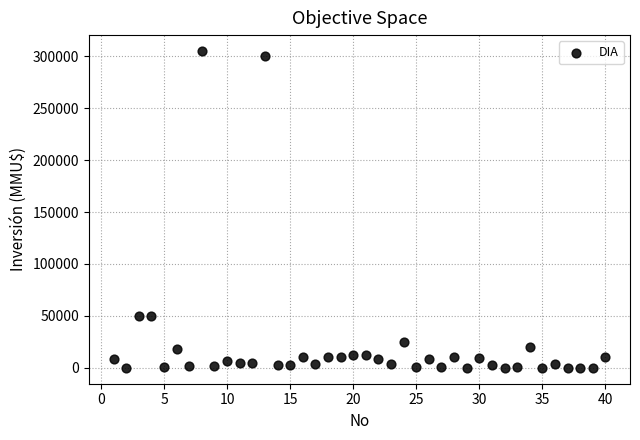

What is the range of X values (max minus min)?

39